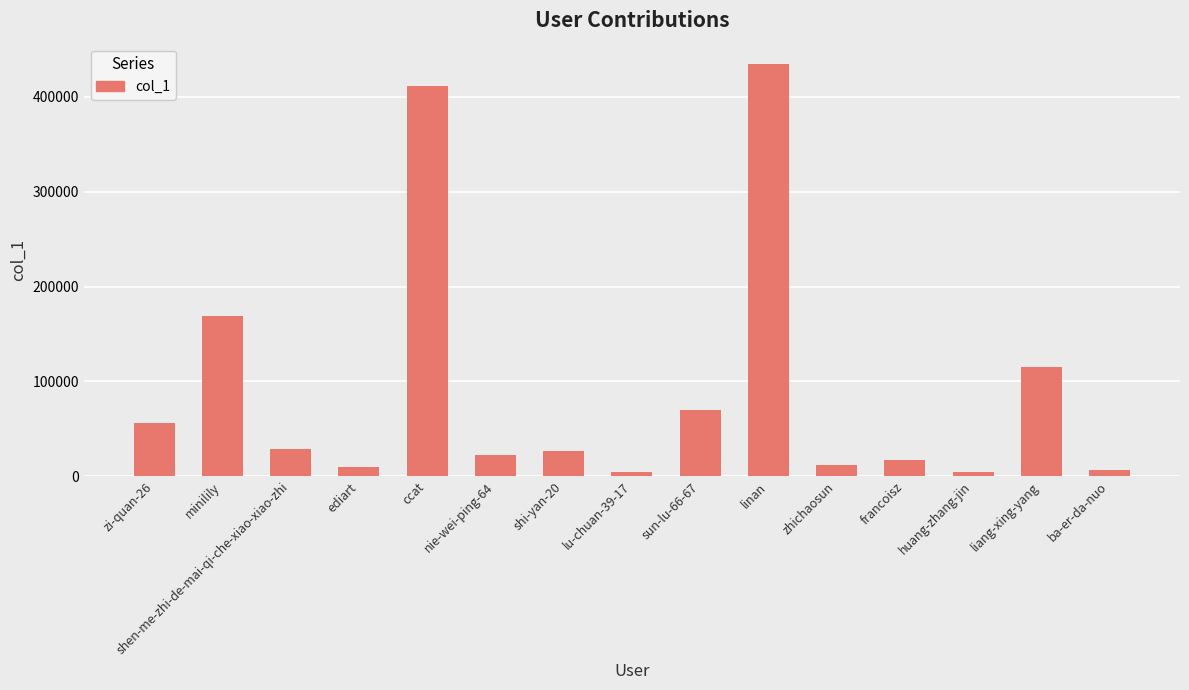

What is the average value?

92442